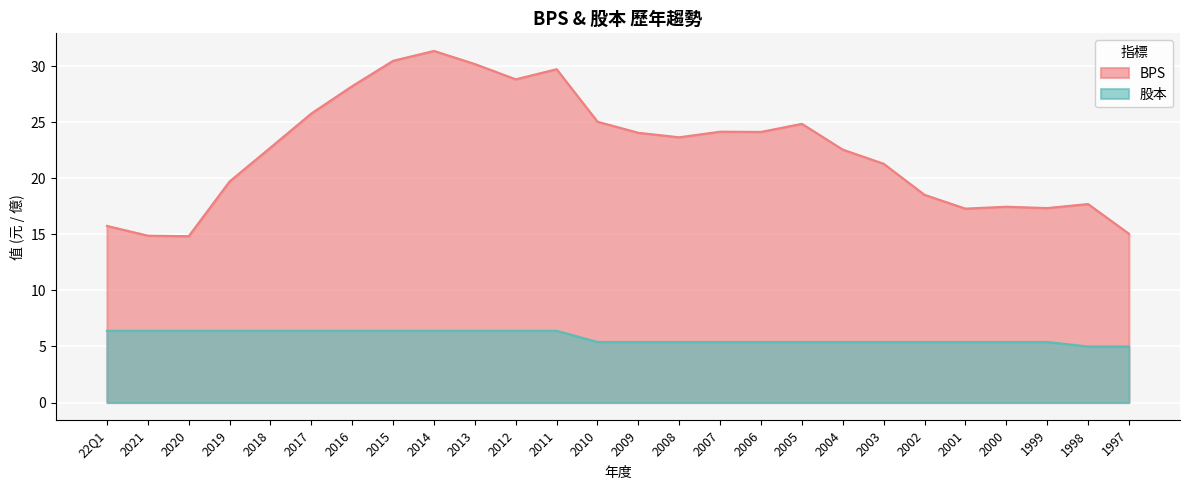

Count the number of categories in the chart.

26